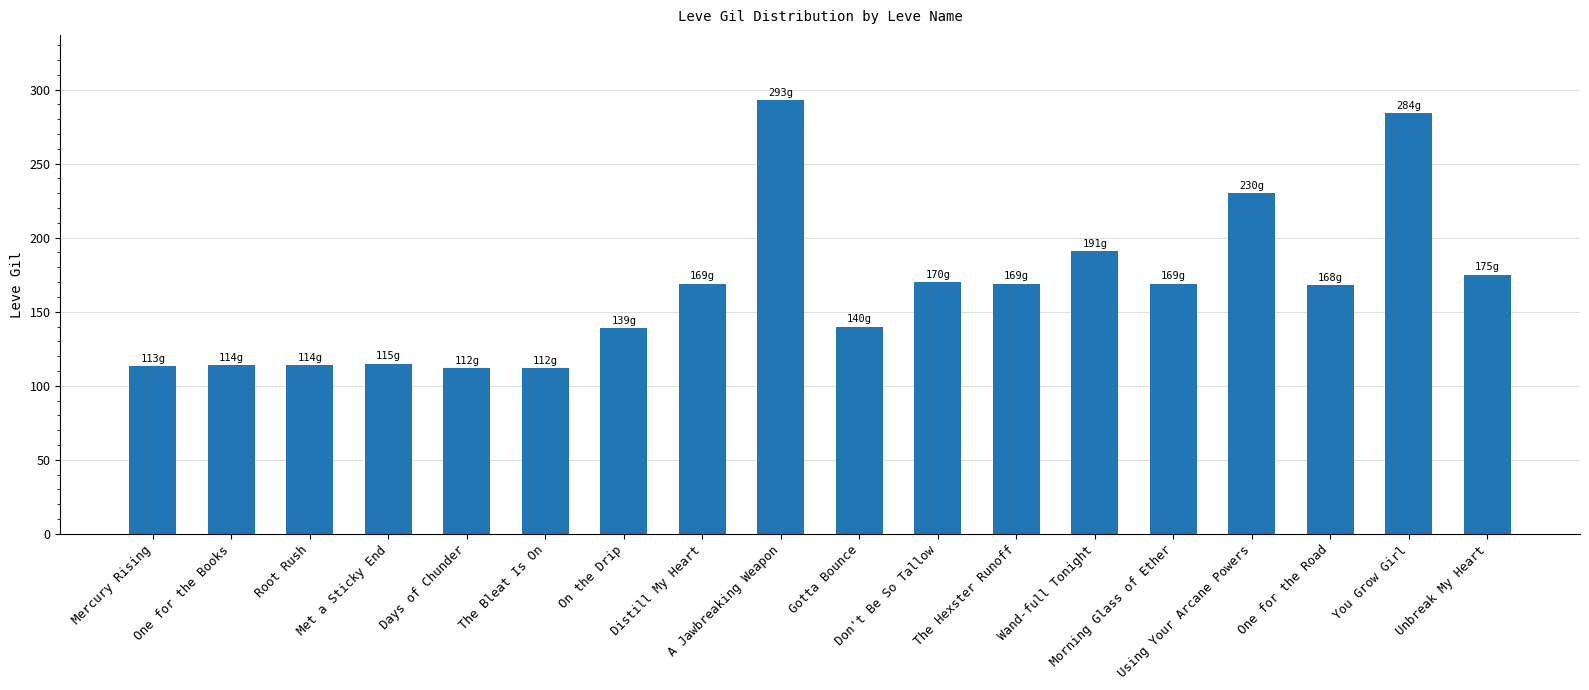

Are the bars horizontal?

No